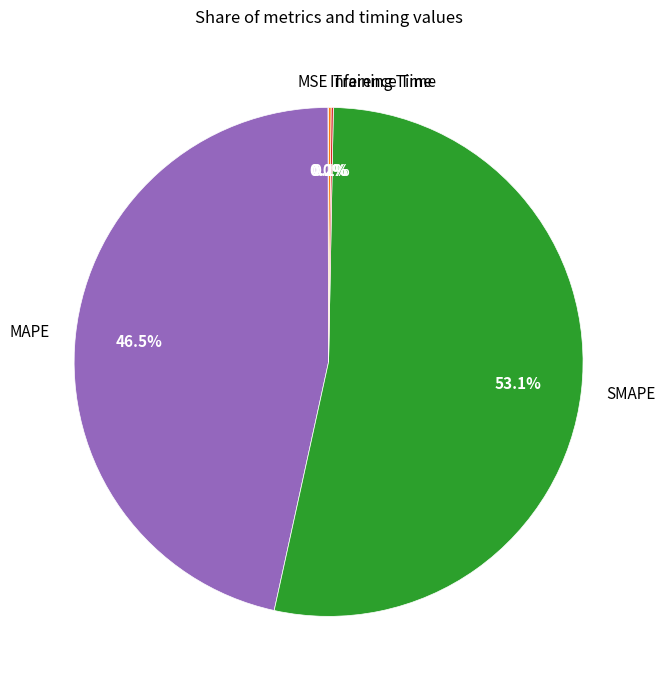

Which slice represents more than half of the pie?

SMAPE